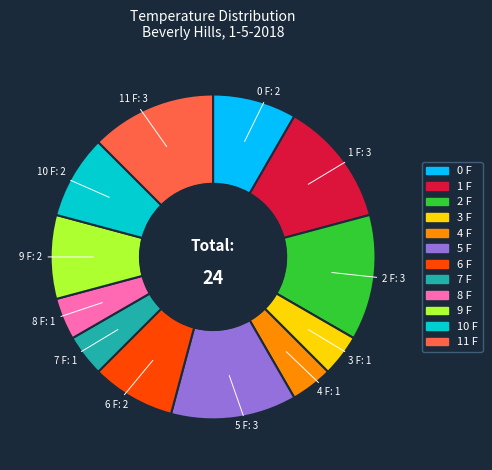

Does any single category account for the majority?

No